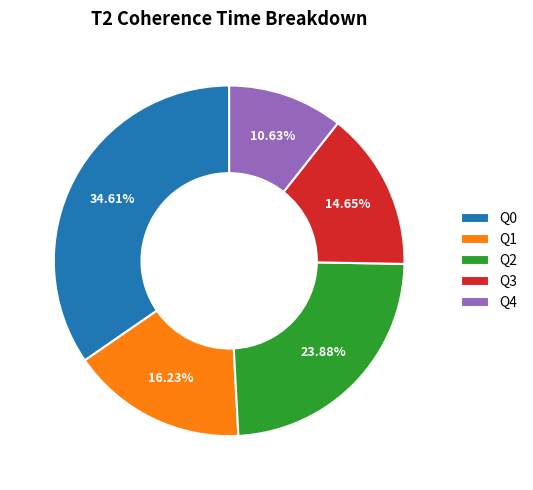

What is the ratio of the value at Q2 to the value at Q3?

1.6